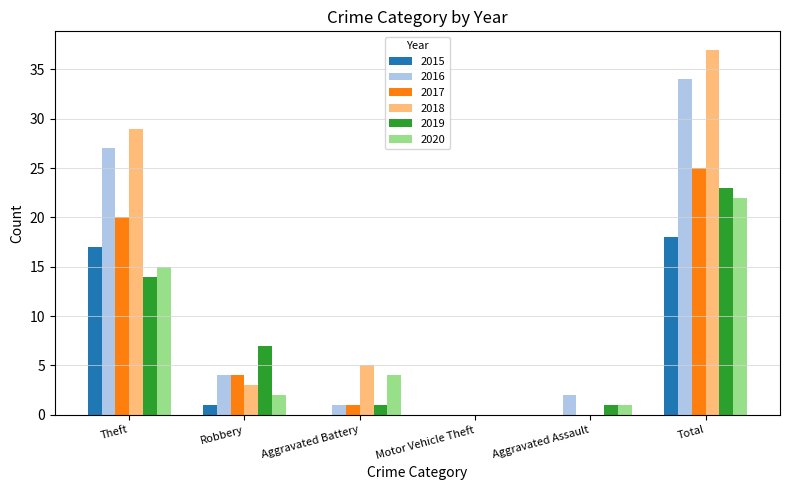

Reading left to right, transcribe all the data shown in this chart.

2015: Theft=17	Robbery=1	Aggravated Battery=0	Motor Vehicle Theft=0	Aggravated Assault=0	Total=18
2016: Theft=27	Robbery=4	Aggravated Battery=1	Motor Vehicle Theft=0	Aggravated Assault=2	Total=34
2017: Theft=20	Robbery=4	Aggravated Battery=1	Motor Vehicle Theft=0	Aggravated Assault=0	Total=25
2018: Theft=29	Robbery=3	Aggravated Battery=5	Motor Vehicle Theft=0	Aggravated Assault=0	Total=37
2019: Theft=14	Robbery=7	Aggravated Battery=1	Motor Vehicle Theft=0	Aggravated Assault=1	Total=23
2020: Theft=15	Robbery=2	Aggravated Battery=4	Motor Vehicle Theft=0	Aggravated Assault=1	Total=22